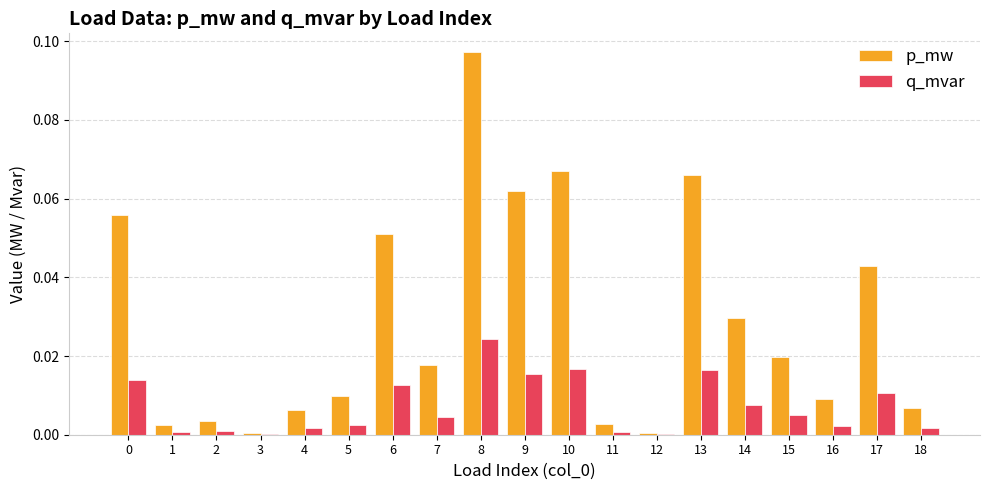

Which category has the highest value across all series?

8